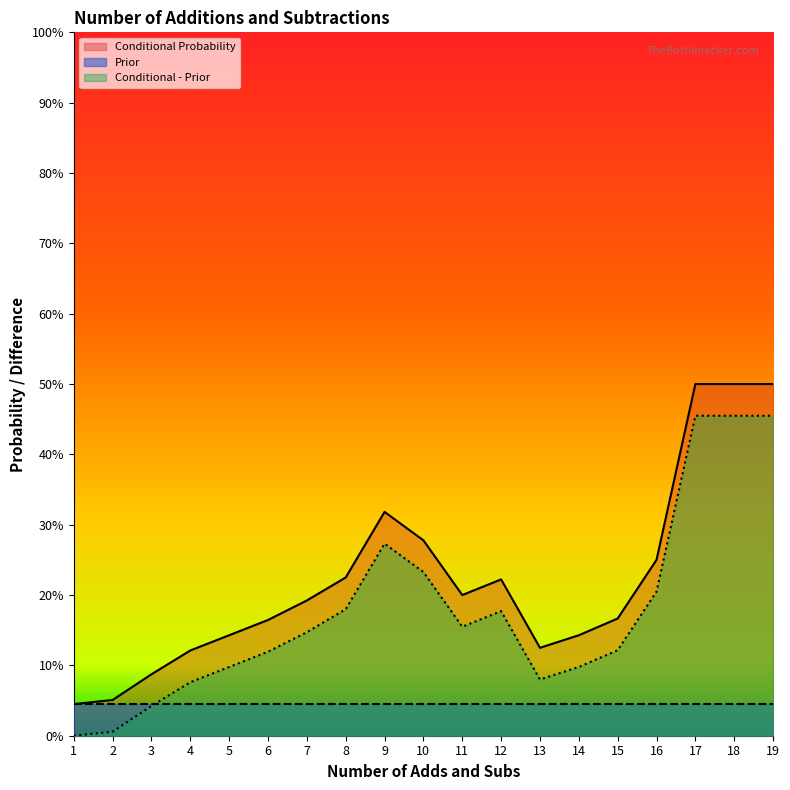

Is it true that Conditional Probability equals 0.1 at 2?

True